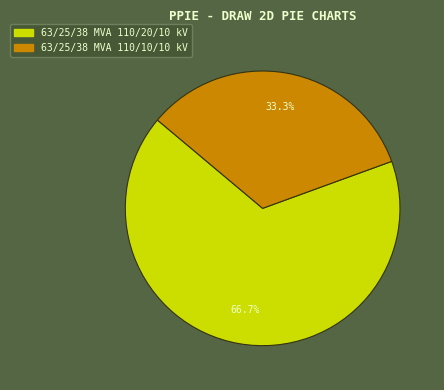

To the nearest percent, what portion does 63/25/38 MVA 110/10/10 kV represent?

33%